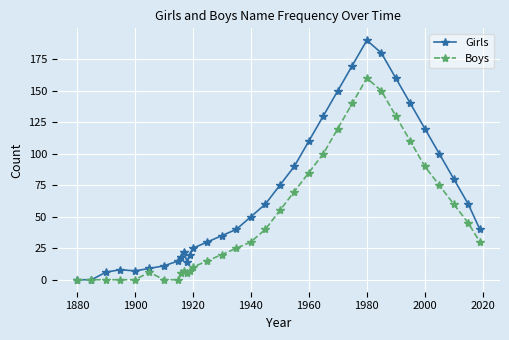

True or false: Boys has more than 2 points higher than both neighbors.

True